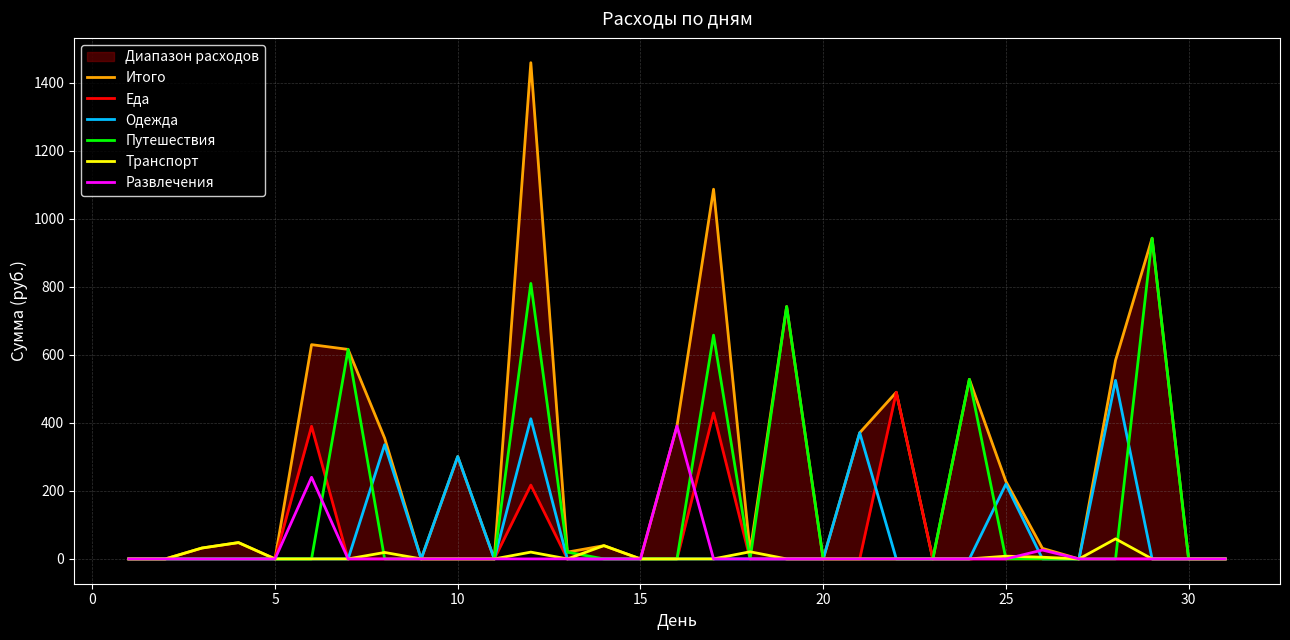

The value of Одежда at 15 is 332. True or false?

False